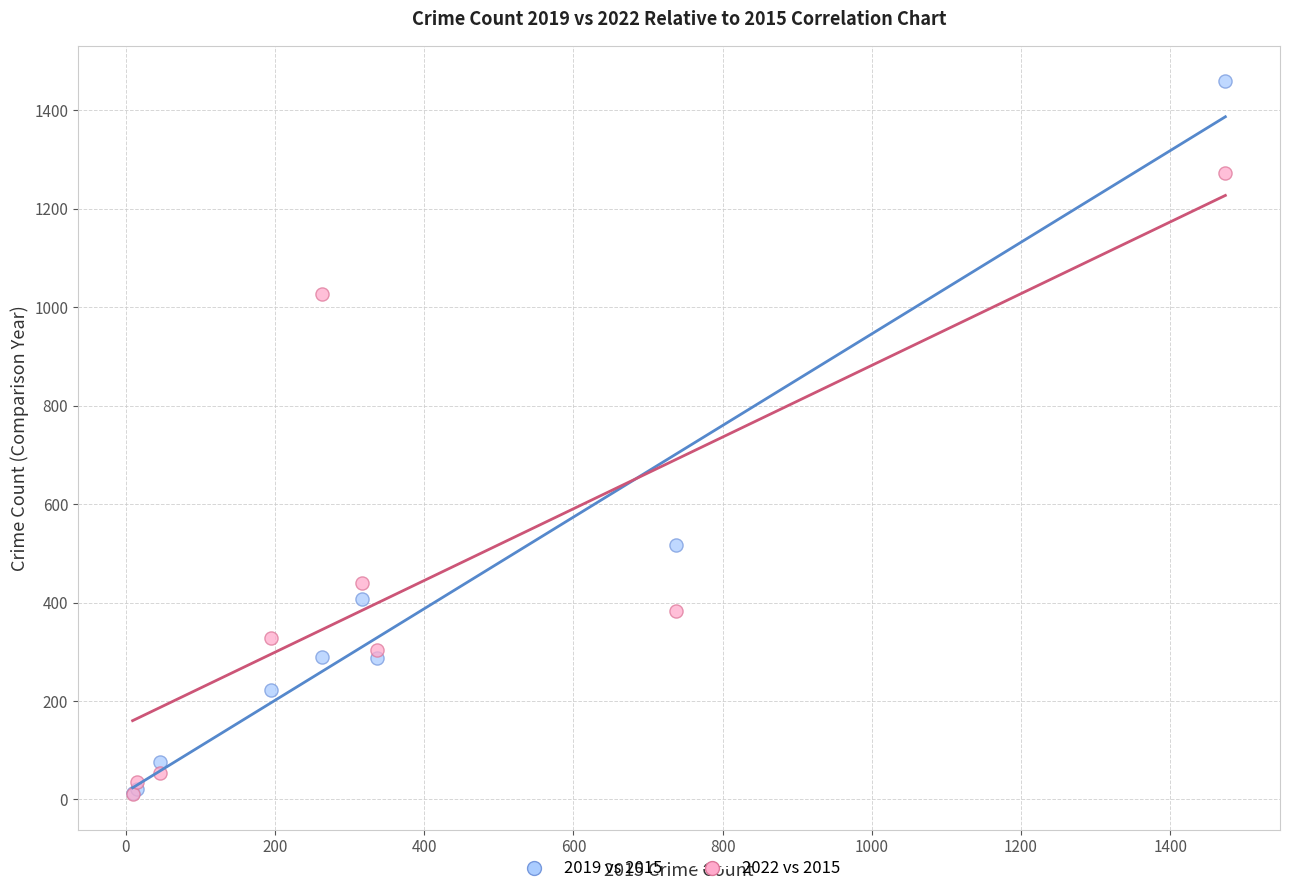

Across all series, what Y value is closest to 735?

517